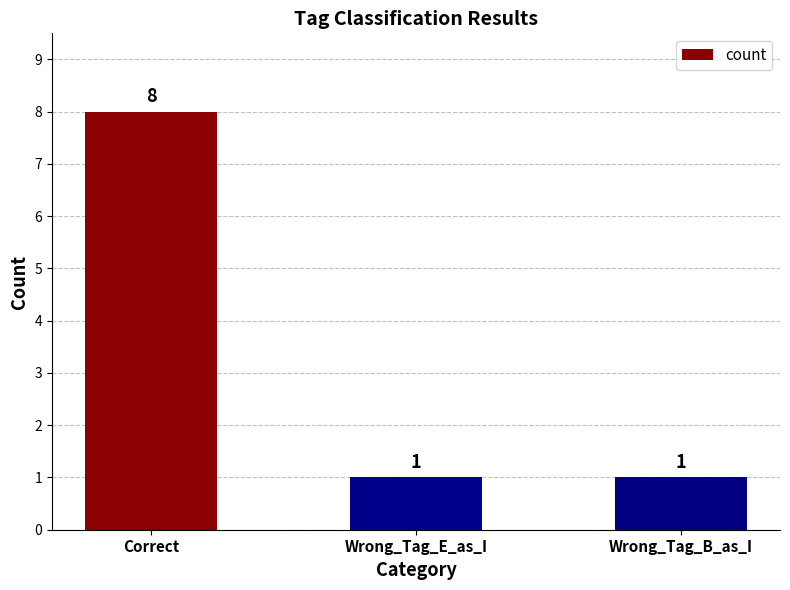

Count the number of values greater than 1.

1